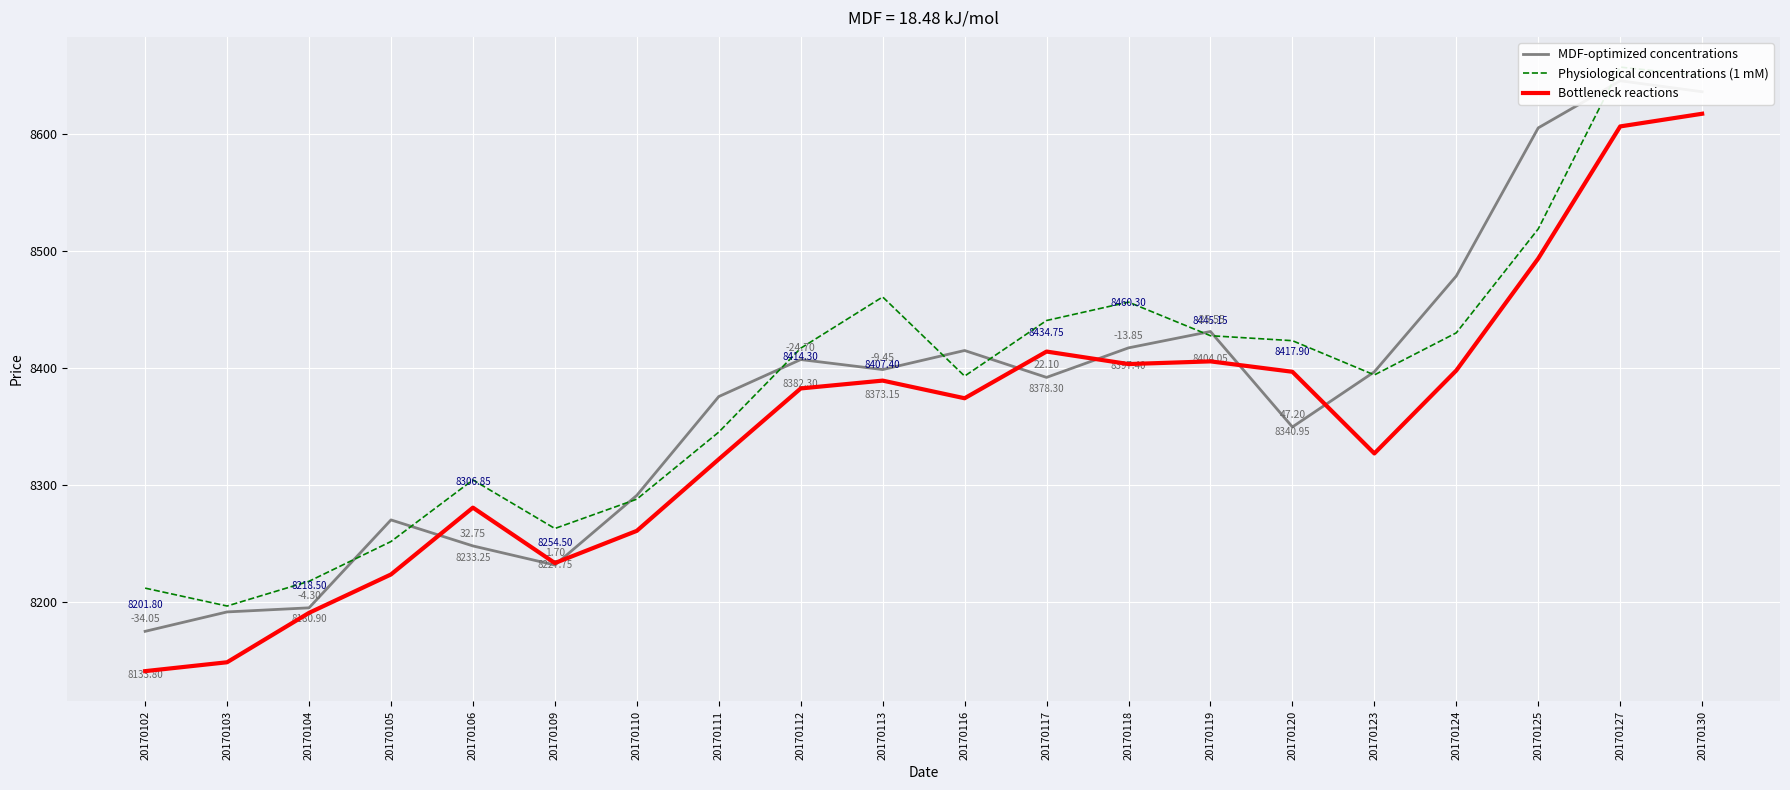

Rank the series by their average value, from lowest to highest.

Bottleneck reactions, MDF-optimized concentrations, Physiological concentrations (1 mM)